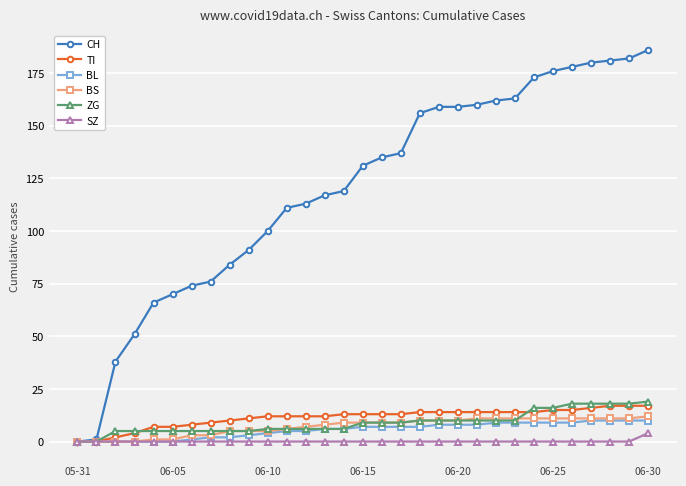

Which series has the largest total across all categories?

CH